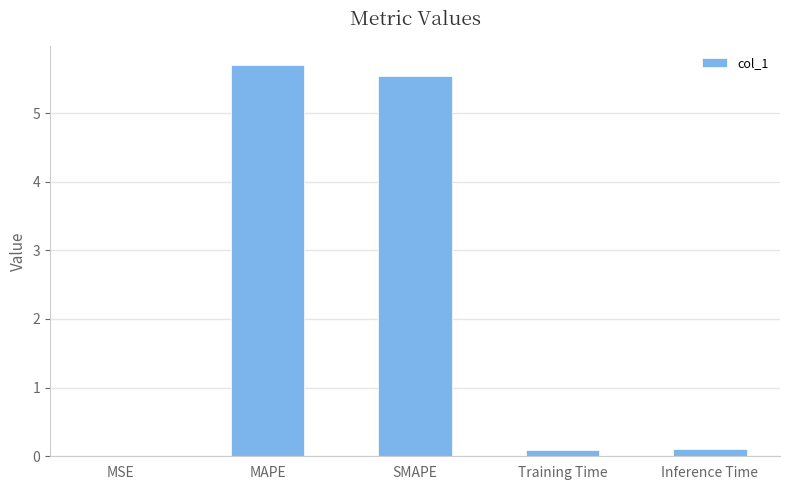

Are the bars horizontal?

No